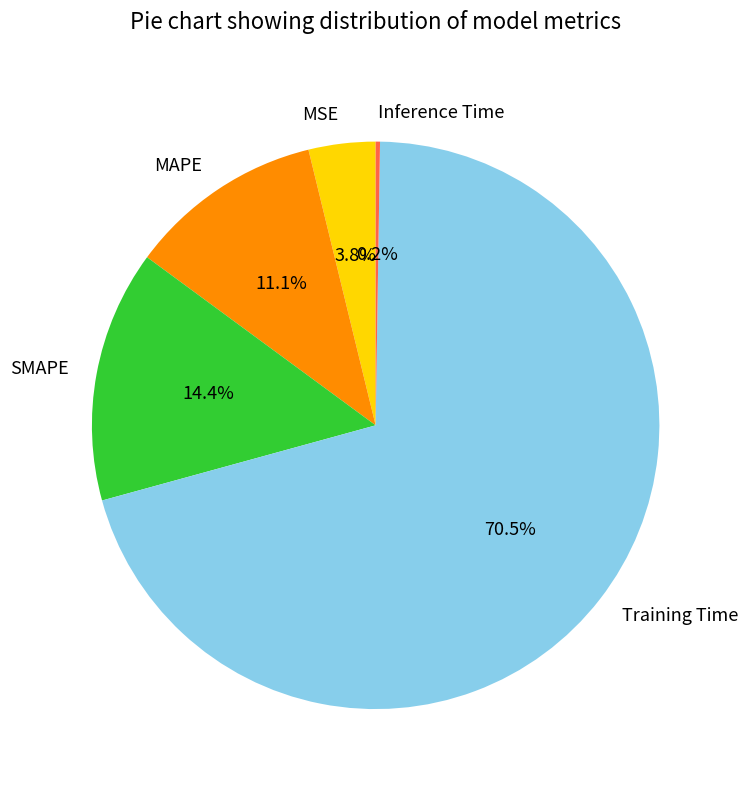

Which category has the biggest portion of the pie?

Training Time